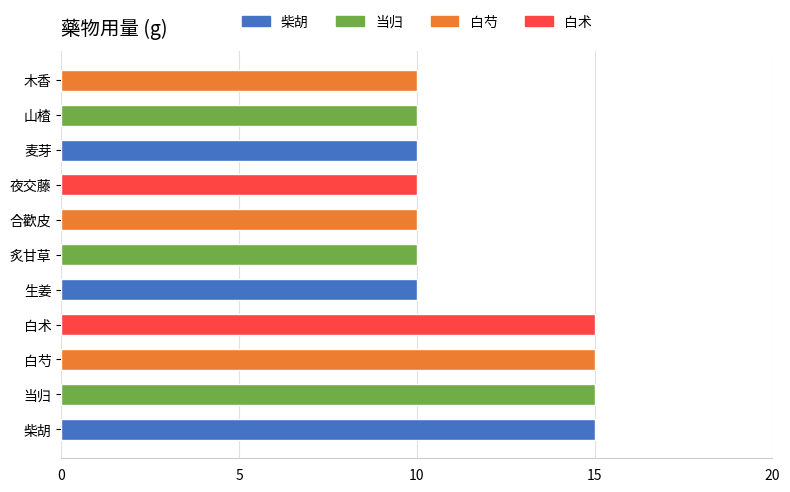

What is the change in value from 柴胡 to 山楂?

-5